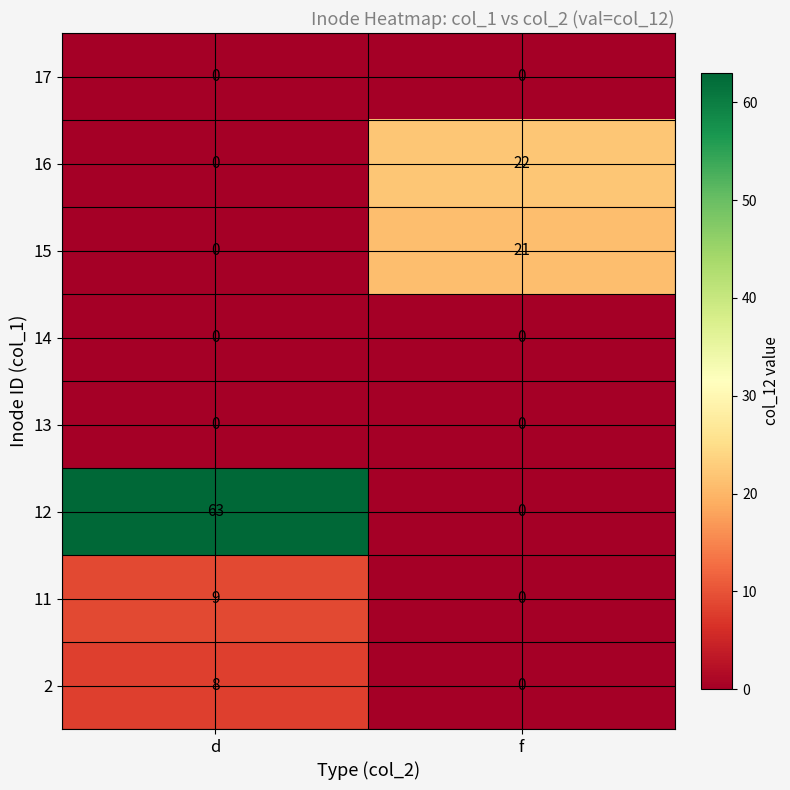

The 16 series shows 0 at d. True or false?

True